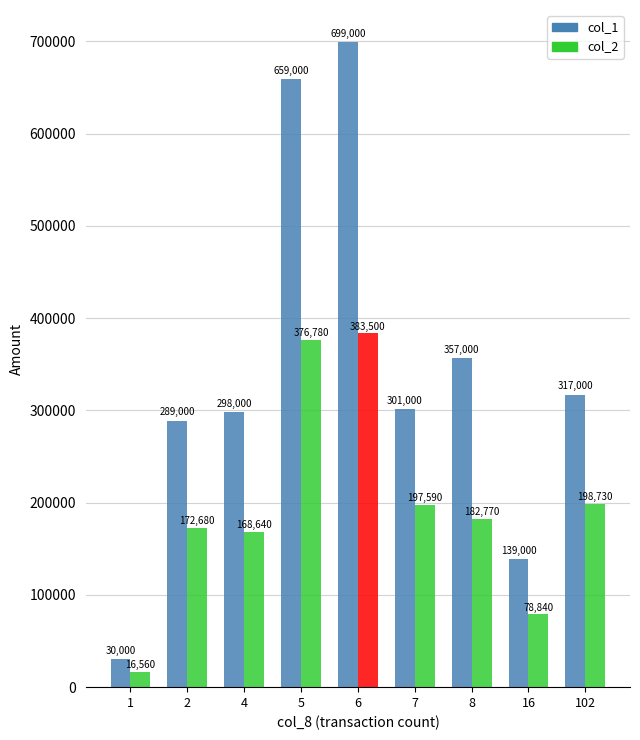

What is the sum of all col_1 values?

3089000